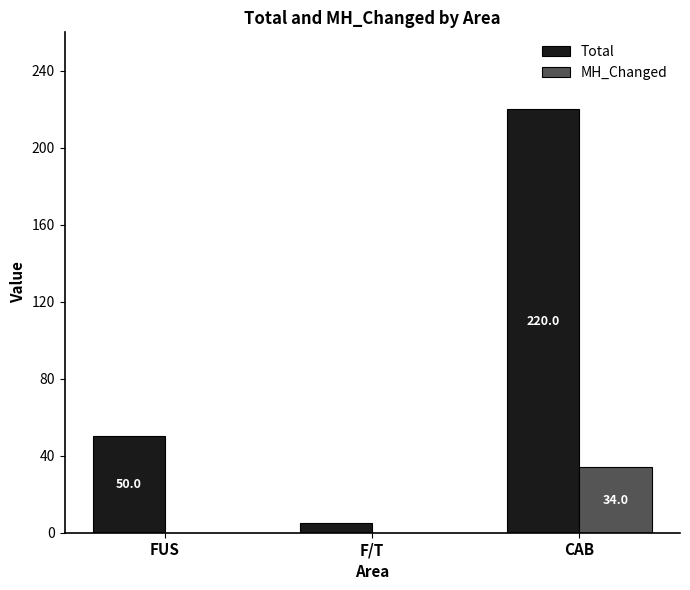

What is the sum of the Total values at FUS and F/T?

55.0